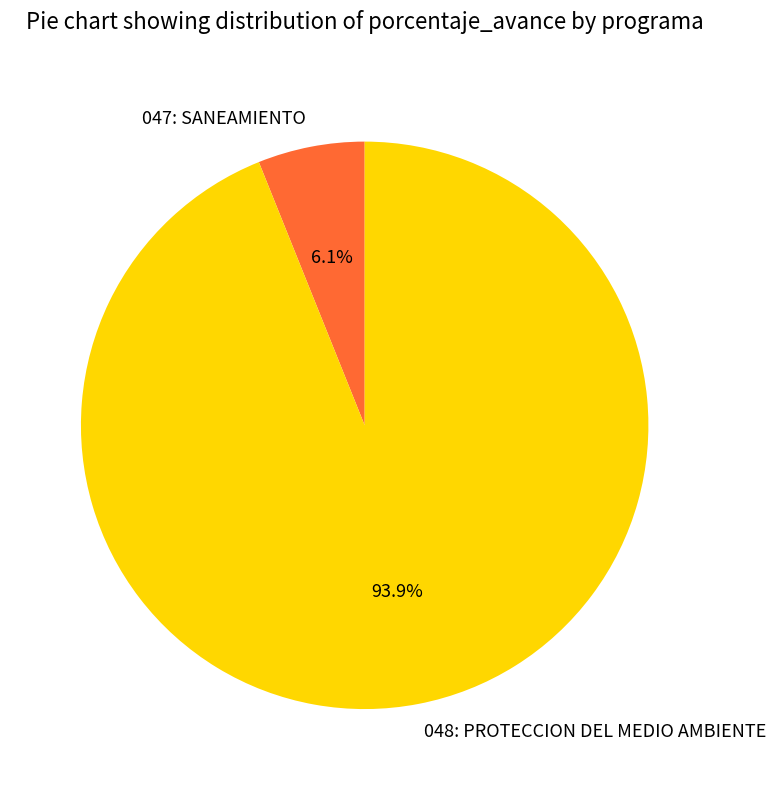

Rank the categories by value from lowest to highest.

047: SANEAMIENTO, 048: PROTECCION DEL MEDIO AMBIENTE